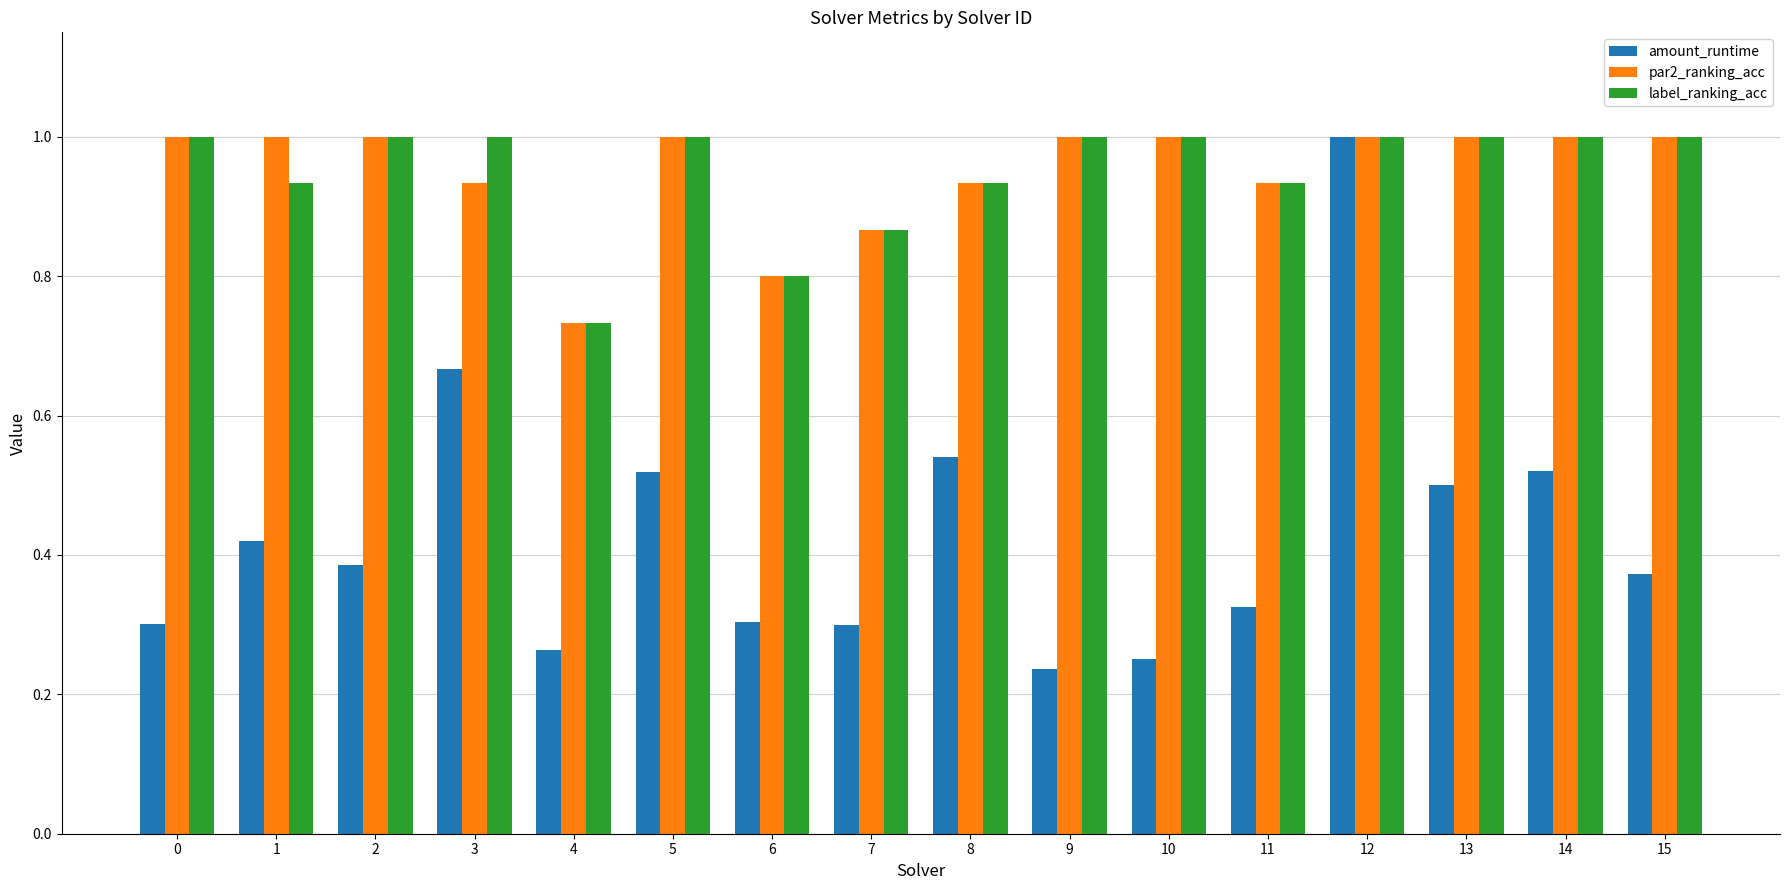

At how many categories does at least one series exceed 0?

16